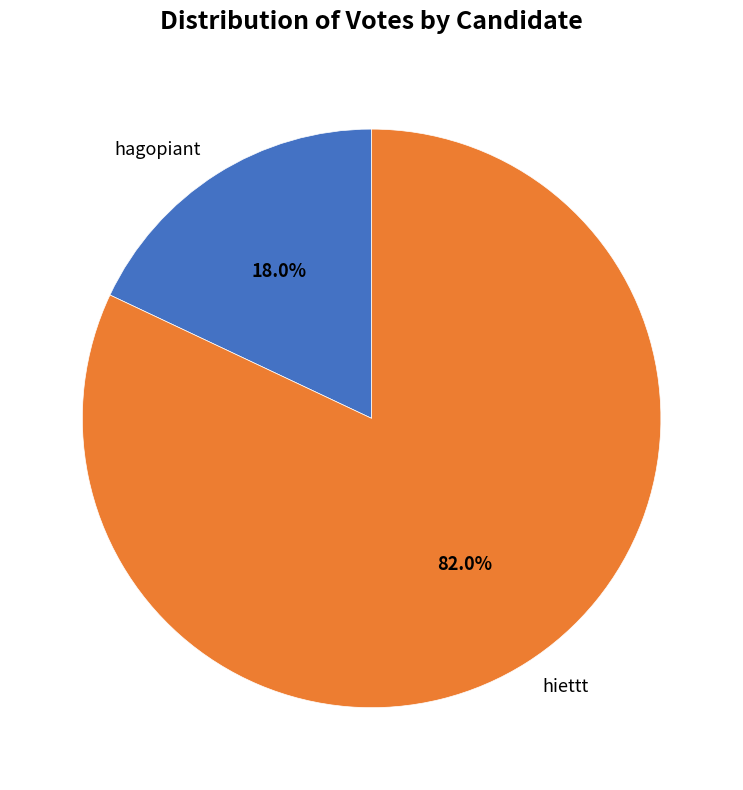

Count the number of slices in the pie.

2